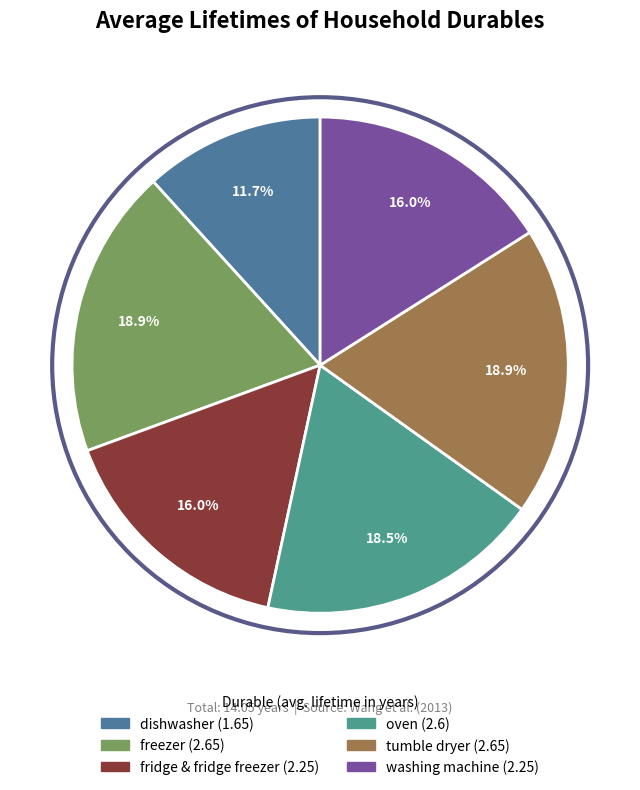

To the nearest percent, what percentage of the pie is tumble dryer?

19%